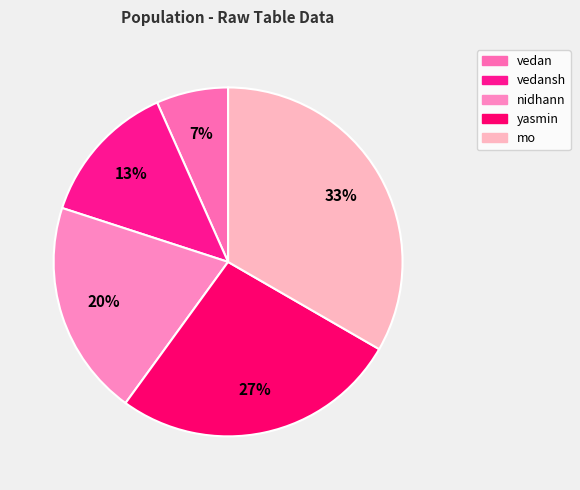

How many segments does this pie chart have?

5